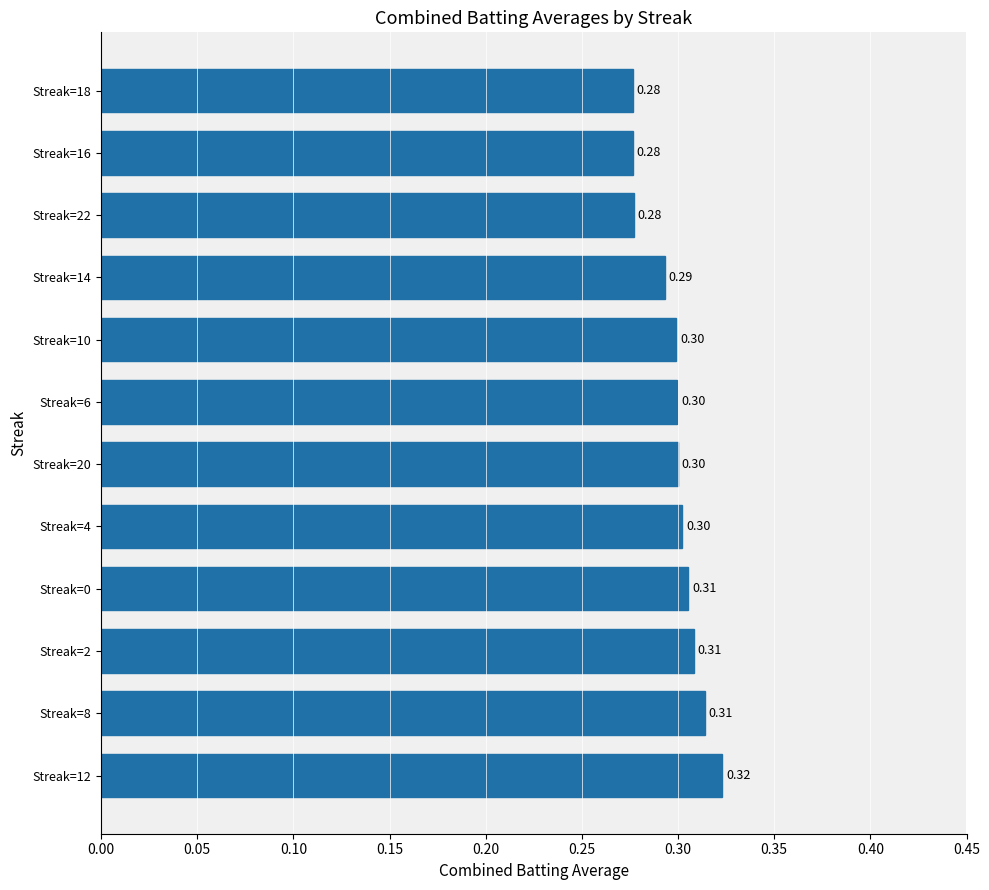

Between Streak=4 and Streak=0, which is larger?

Streak=0